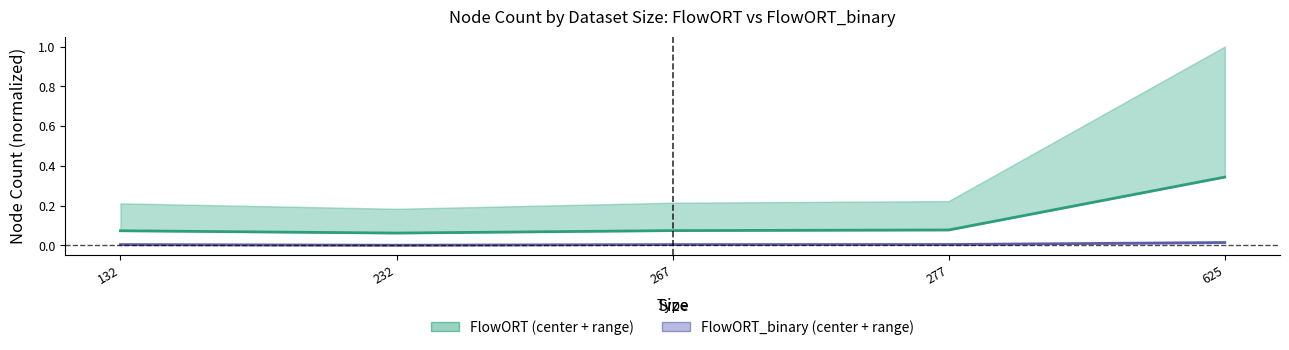

The FlowORT series shows 0.0 at 277. True or false?

False